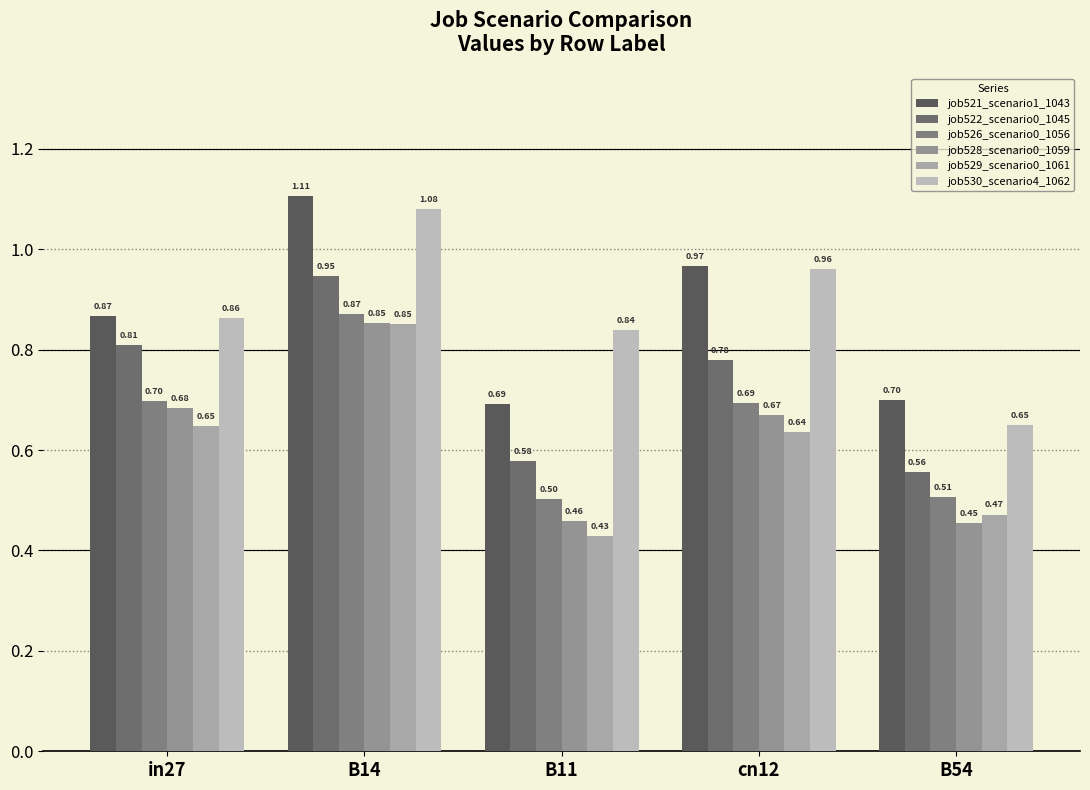

Which series has the largest range (max minus min)?

job530_scenario4_1062